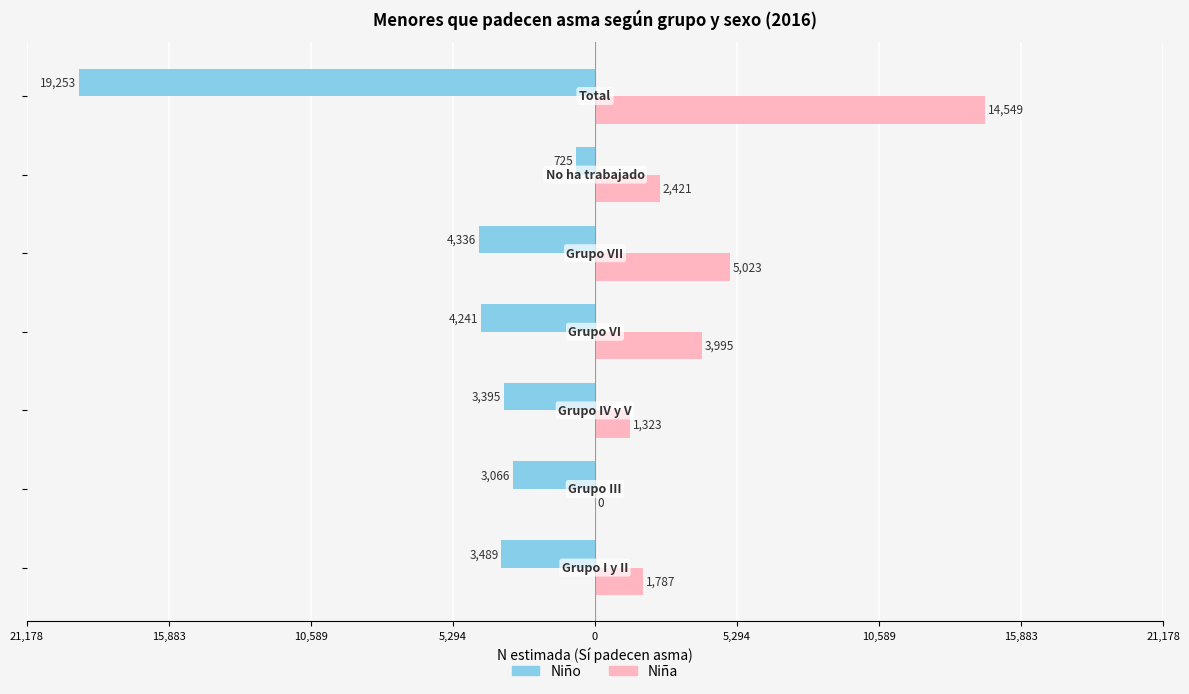

Reading right to left, list all the values displayed in this chart.

Niño: -19253	-725	-4336	-4241	-3395	-3066	-3489
Niña: 14549	2421	5023	3995	1323	0	1787